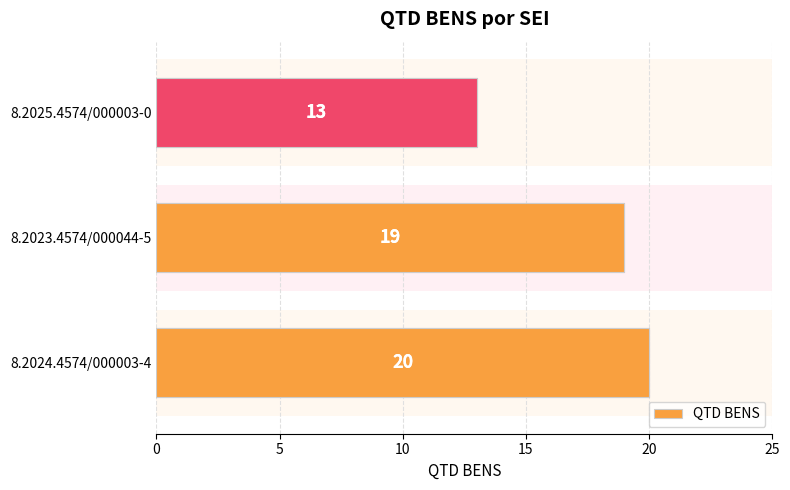

How many categories are shown in the chart?

3